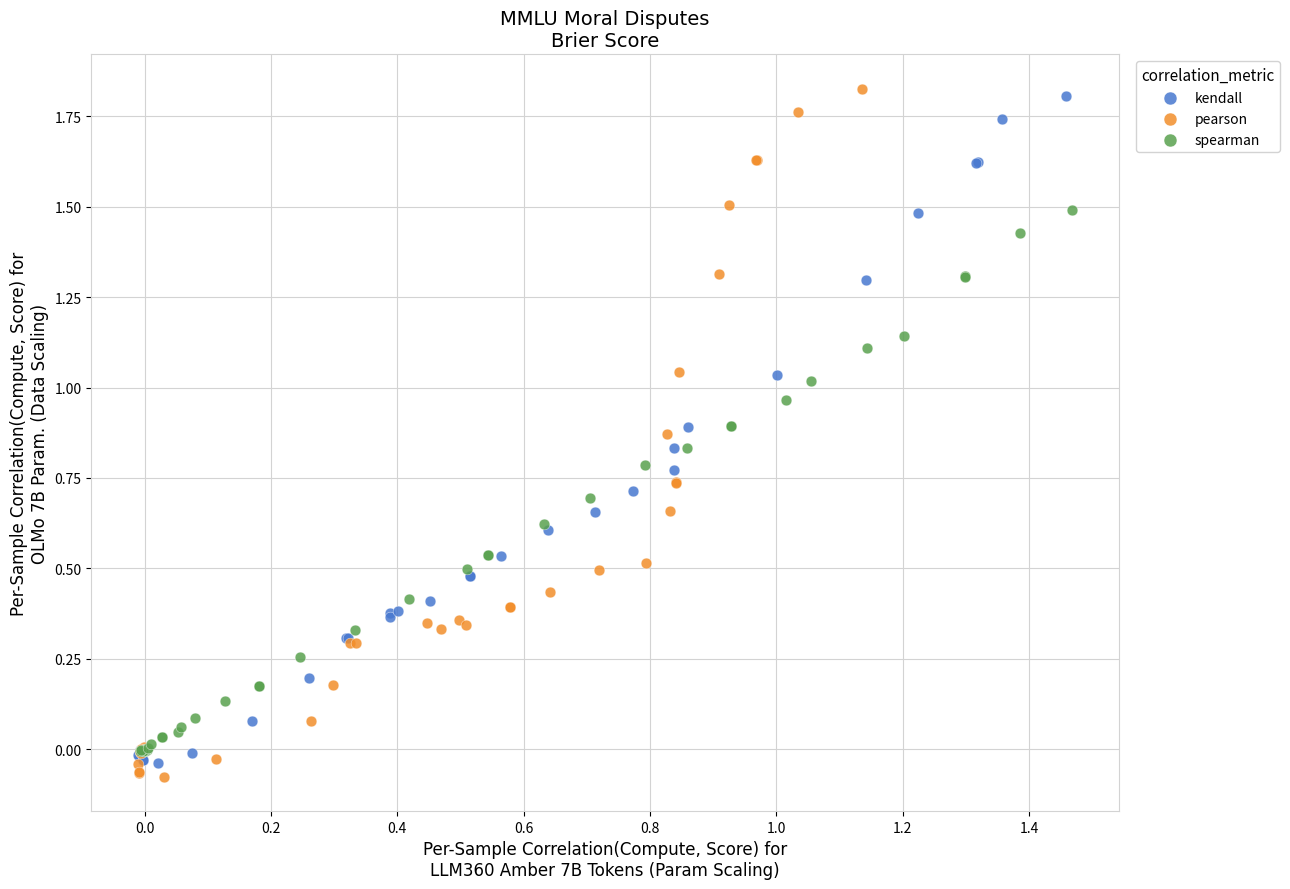

What are all the series names shown in the legend?

kendall, pearson, spearman